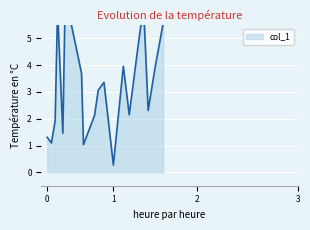

True or false: the data has more than 0 interior local peaks.

True